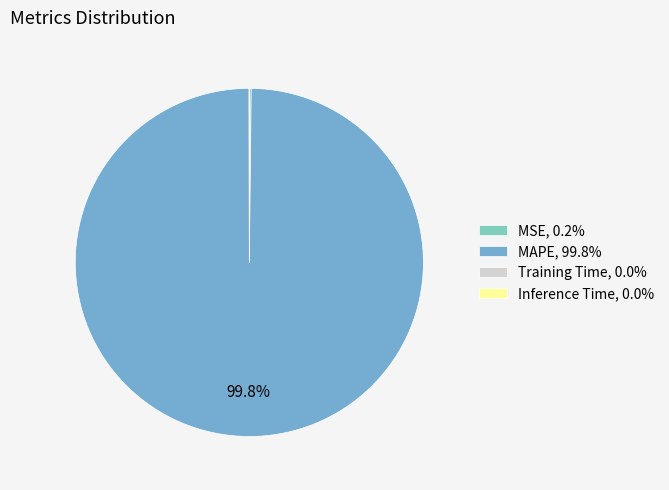

To the nearest percent, what is the difference between the largest and smallest slice percentages?

100%